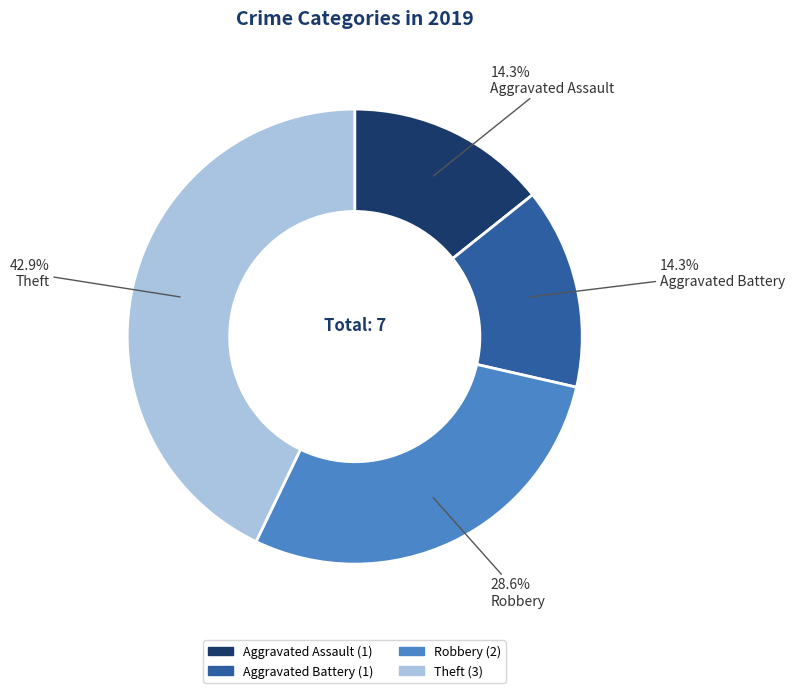

Which category has the biggest portion of the pie?

Theft